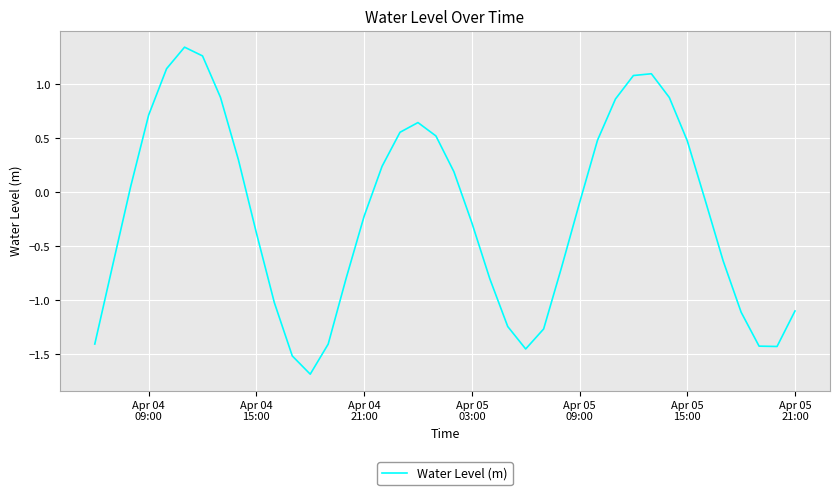

What is the smallest value displayed?

-1.7